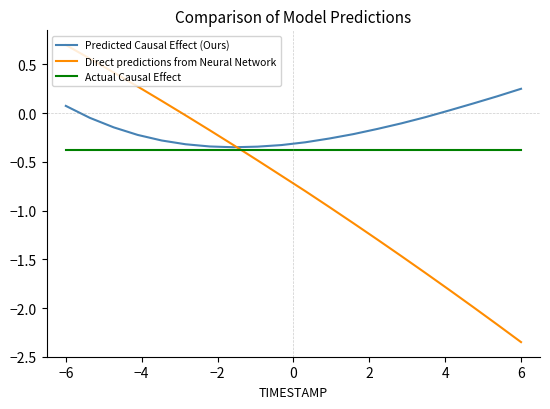

Which series has the largest range (max minus min)?

Direct predictions from Neural Network